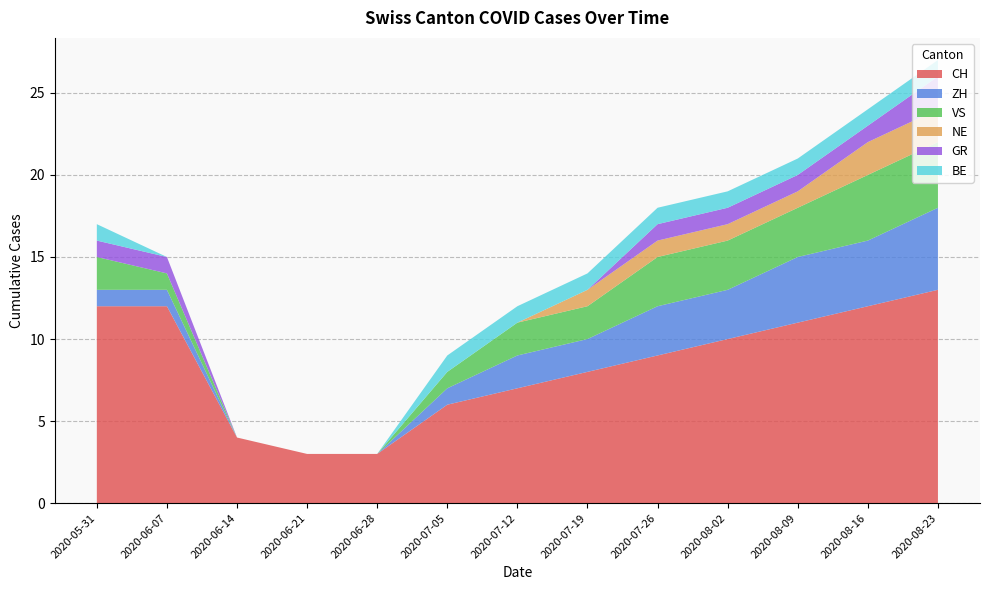

Reading left to right, transcribe all the data shown in this chart.

CH: 2020-05-31=12	2020-06-07=12	2020-06-14=4	2020-06-21=3	2020-06-28=3	2020-07-05=6	2020-07-12=7	2020-07-19=8	2020-07-26=9	2020-08-02=10	2020-08-09=11	2020-08-16=12	2020-08-23=13
ZH: 2020-05-31=1	2020-06-07=1	2020-06-14=0	2020-06-21=0	2020-06-28=0	2020-07-05=1	2020-07-12=2	2020-07-19=2	2020-07-26=3	2020-08-02=3	2020-08-09=4	2020-08-16=4	2020-08-23=5
VS: 2020-05-31=2	2020-06-07=1	2020-06-14=0	2020-06-21=0	2020-06-28=0	2020-07-05=1	2020-07-12=2	2020-07-19=2	2020-07-26=3	2020-08-02=3	2020-08-09=3	2020-08-16=4	2020-08-23=4
NE: 2020-05-31=0	2020-06-07=0	2020-06-14=0	2020-06-21=0	2020-06-28=0	2020-07-05=0	2020-07-12=0	2020-07-19=1	2020-07-26=1	2020-08-02=1	2020-08-09=1	2020-08-16=2	2020-08-23=2
GR: 2020-05-31=1	2020-06-07=1	2020-06-14=0	2020-06-21=0	2020-06-28=0	2020-07-05=0	2020-07-12=0	2020-07-19=0	2020-07-26=1	2020-08-02=1	2020-08-09=1	2020-08-16=1	2020-08-23=2
BE: 2020-05-31=1	2020-06-07=0	2020-06-14=0	2020-06-21=0	2020-06-28=0	2020-07-05=1	2020-07-12=1	2020-07-19=1	2020-07-26=1	2020-08-02=1	2020-08-09=1	2020-08-16=1	2020-08-23=1